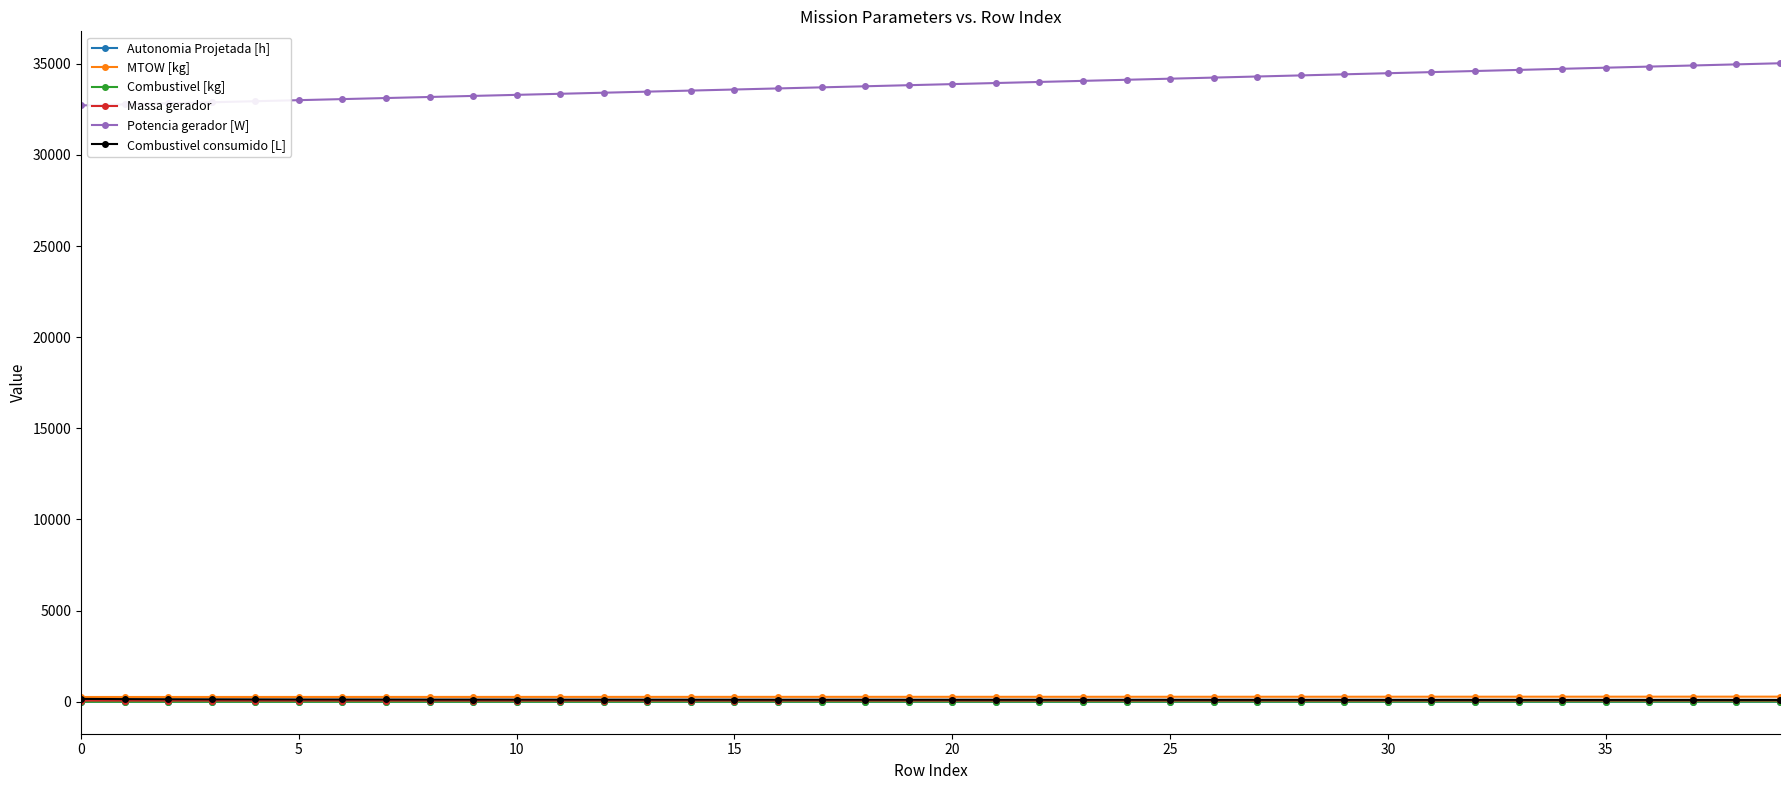

True or false: Potencia gerador [W] and Autonomia Projetada [h] cross at least once.

False